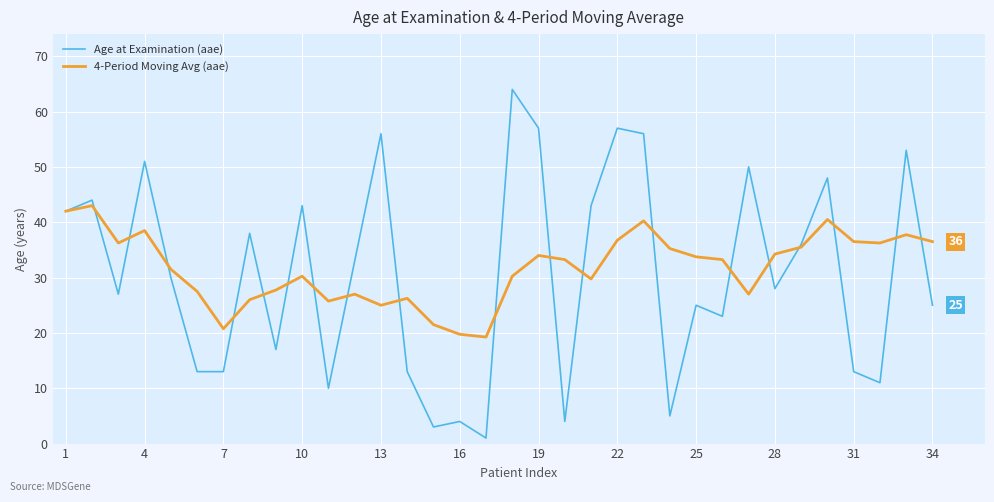

What are all the series names shown in the legend?

Age at Examination (aae), 4-Period Moving Avg (aae)